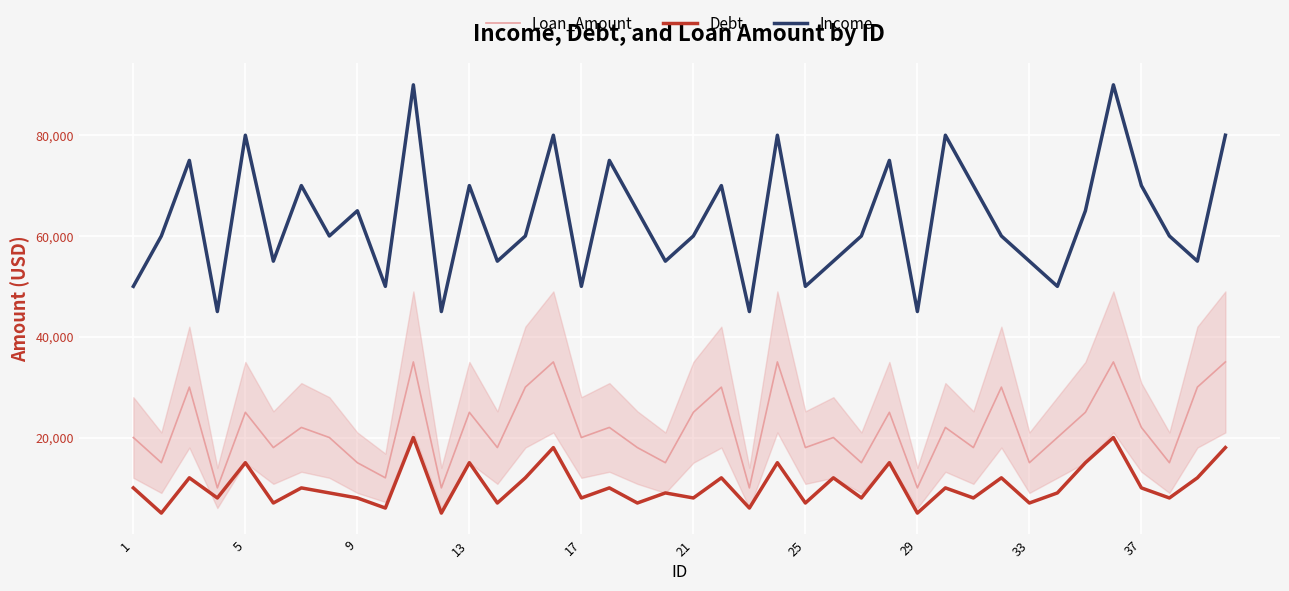

Which series has the widest spread of values?

Income